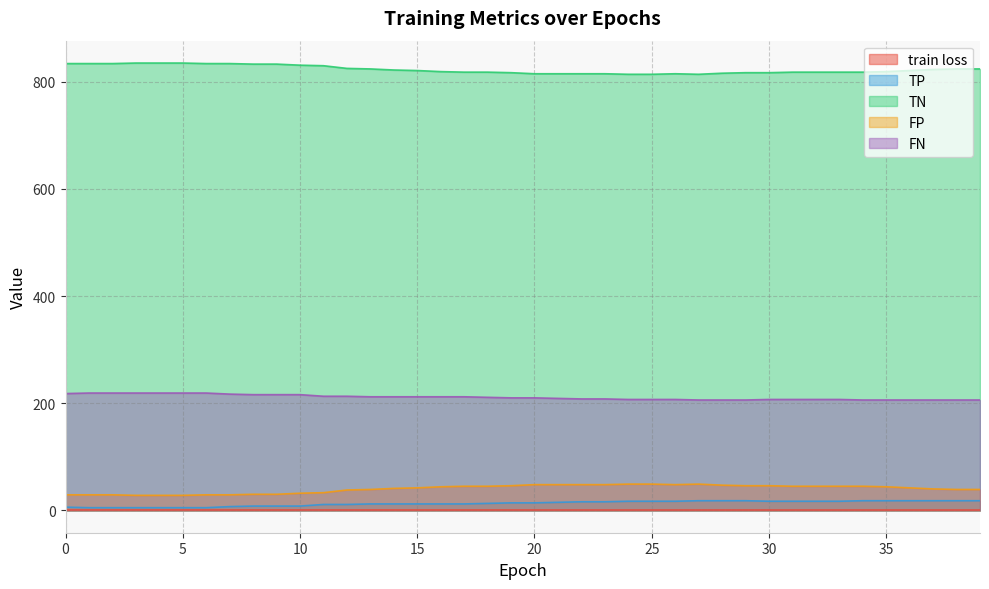

Is it true that FN equals 212.0 at 14?

True